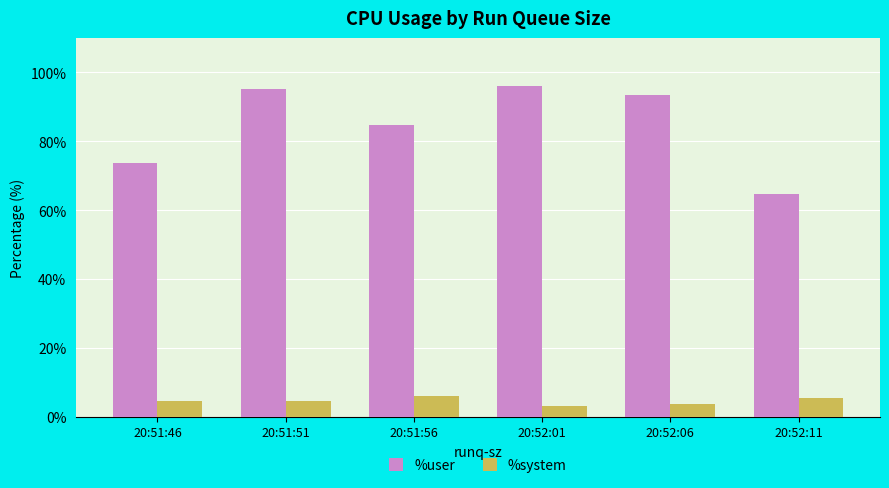

Rank the series by their average value, from highest to lowest.

%user, %system